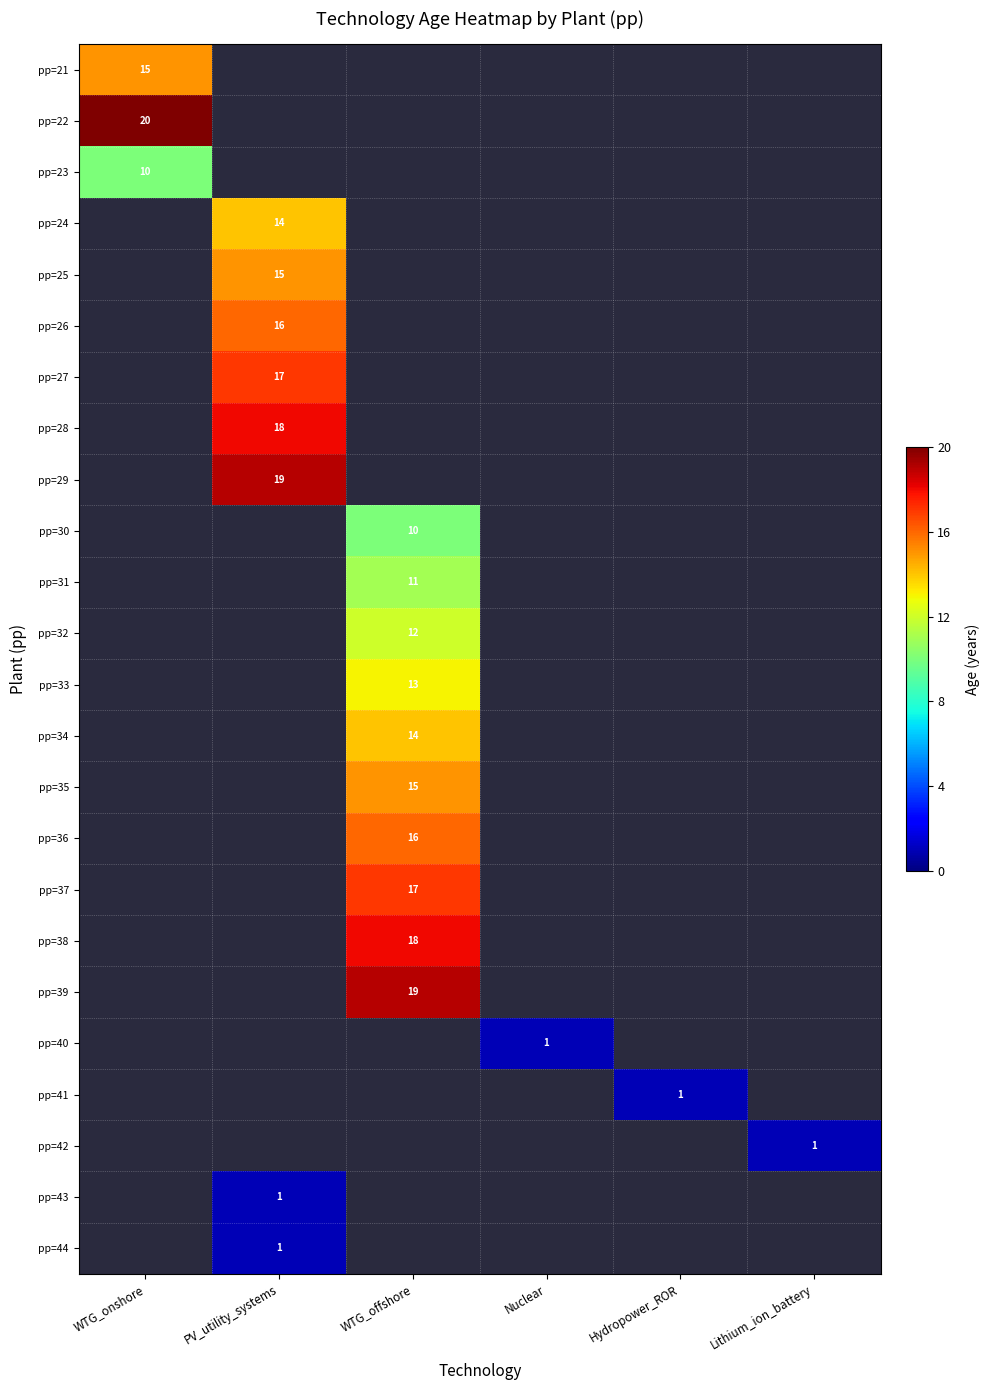

Is it true that pp=38 equals 18 at WTG_offshore?

True